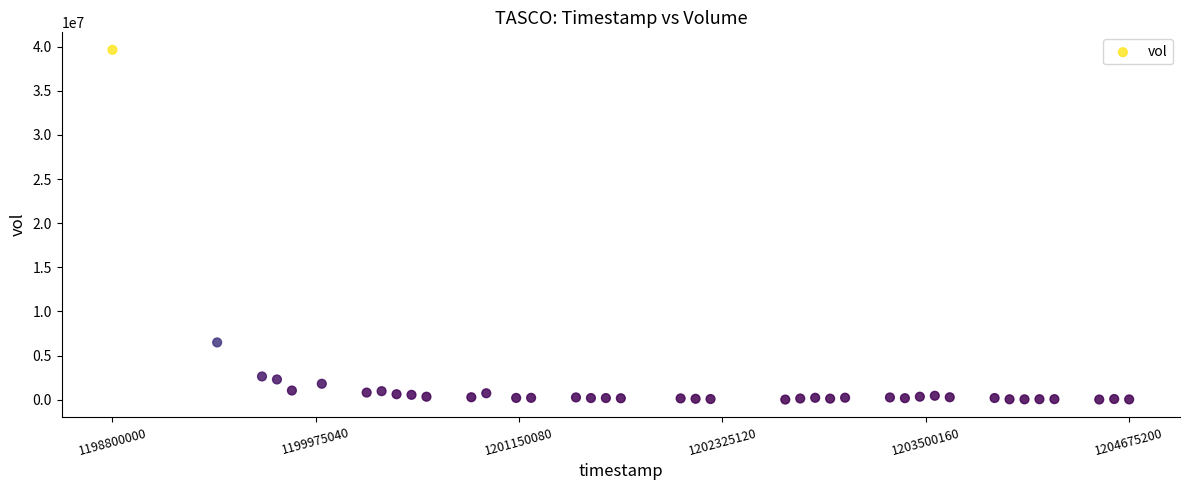

What is the range of X values (max minus min)?

5875200